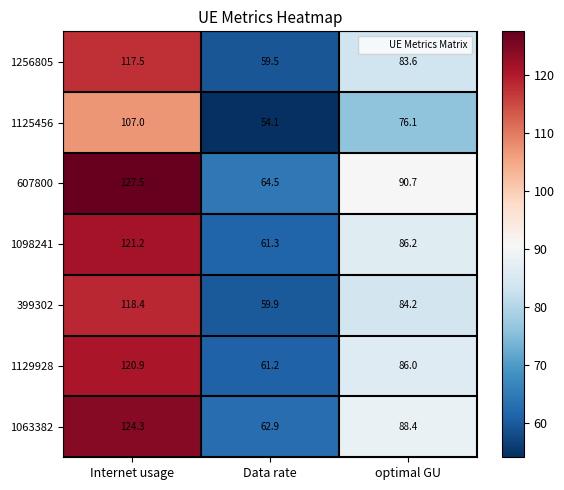

Which category has the highest value in the 1129928 series?

Internet usage